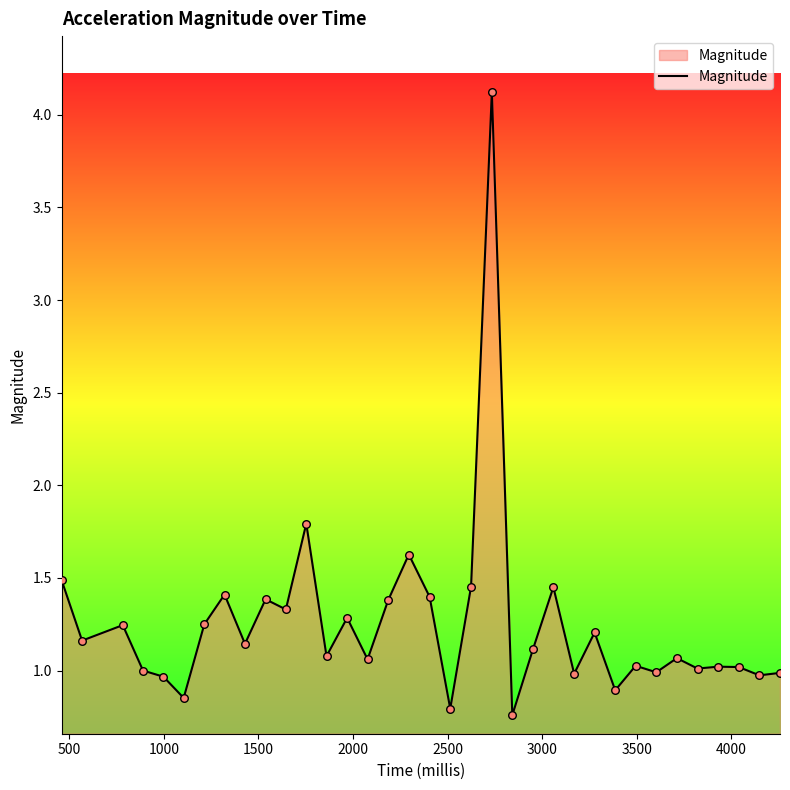

What is the greatest value displayed?

4.1